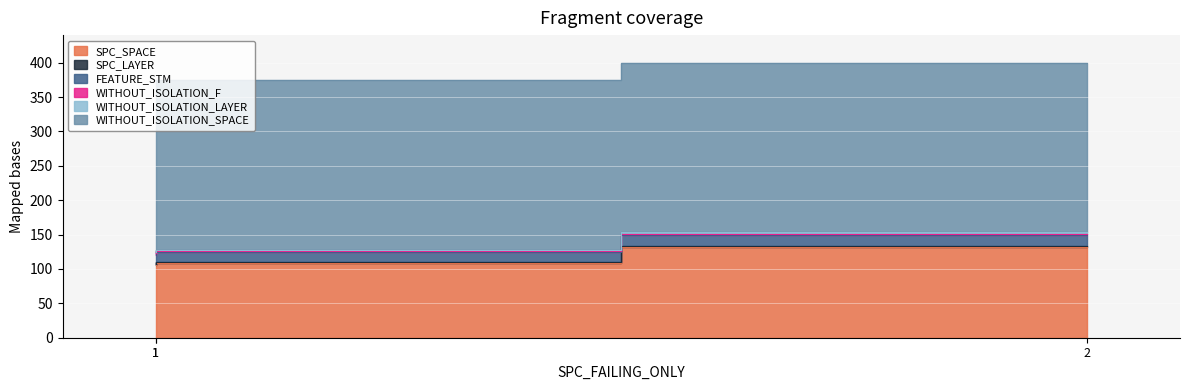

What is the difference between the maximum and minimum values in the SPC_SPACE series?

26